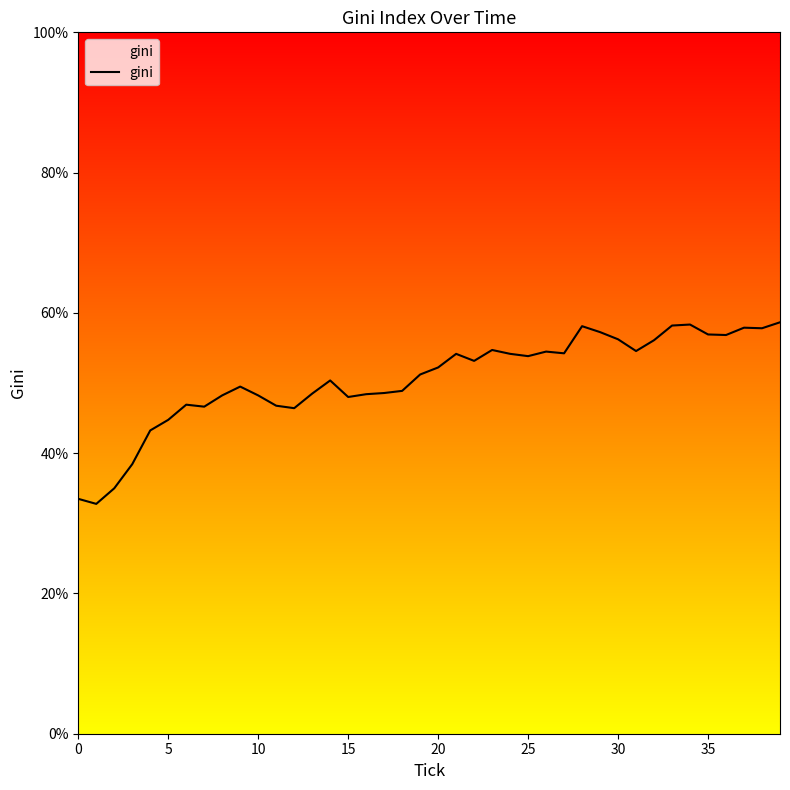

What is the minimum value shown in the chart?

32.8